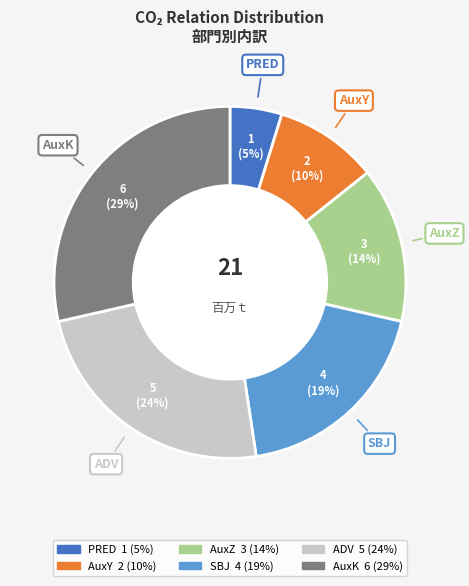

To the nearest percent, what is the difference between the AuxY and ADV slice percentages?

14%